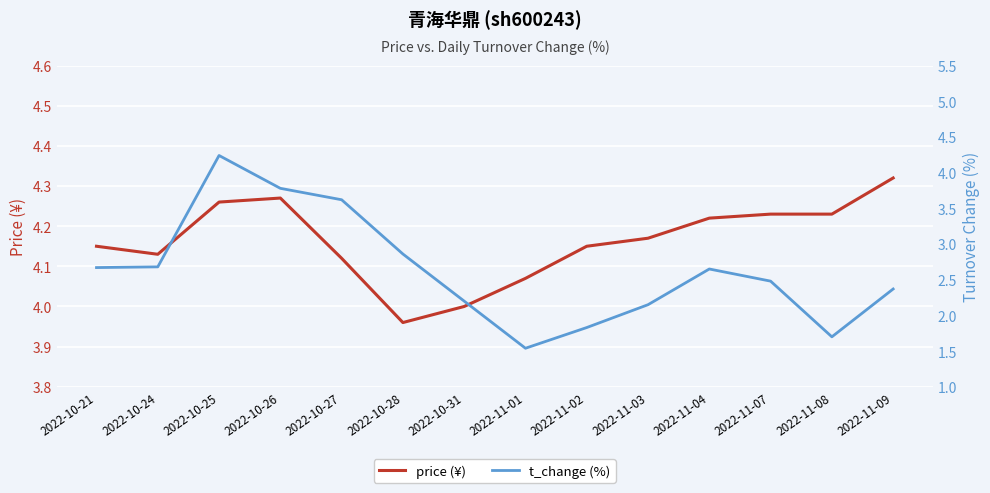

True or false: t_change (%) has more than 0 points higher than both neighbors.

True